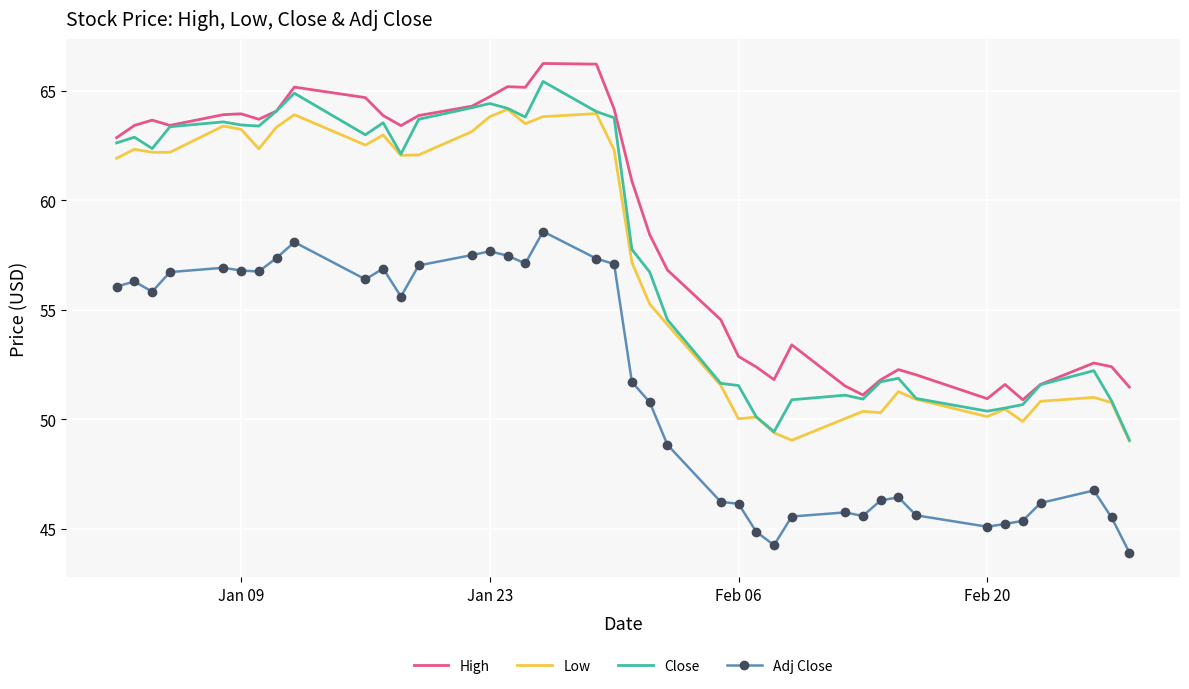

True or false: High and Low intersect in this chart.

False